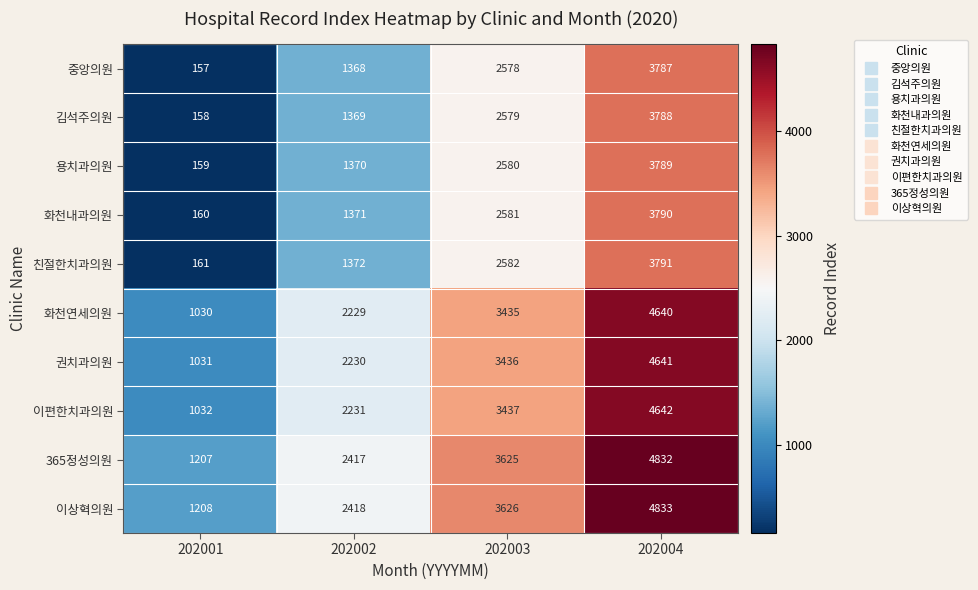

How many distinct data groups are displayed?

10